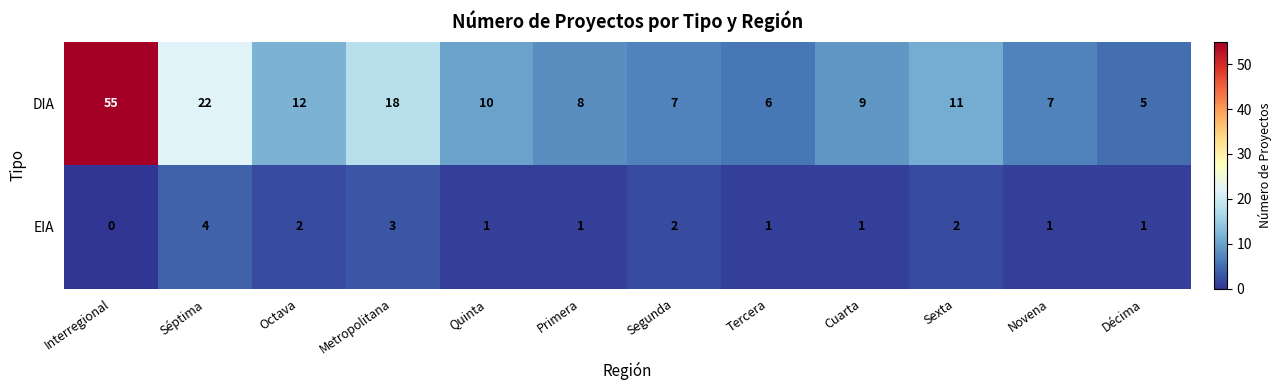

Which series has the largest total across all categories?

DIA